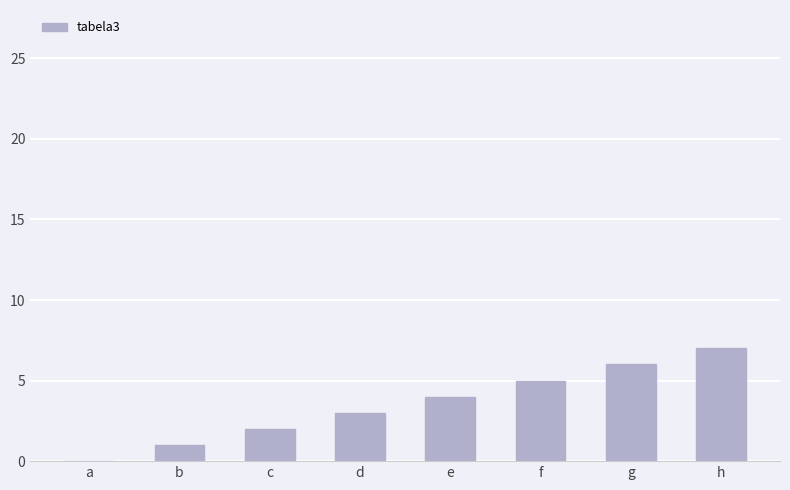

Are the bars grouped side by side (vs. stacked)?

No